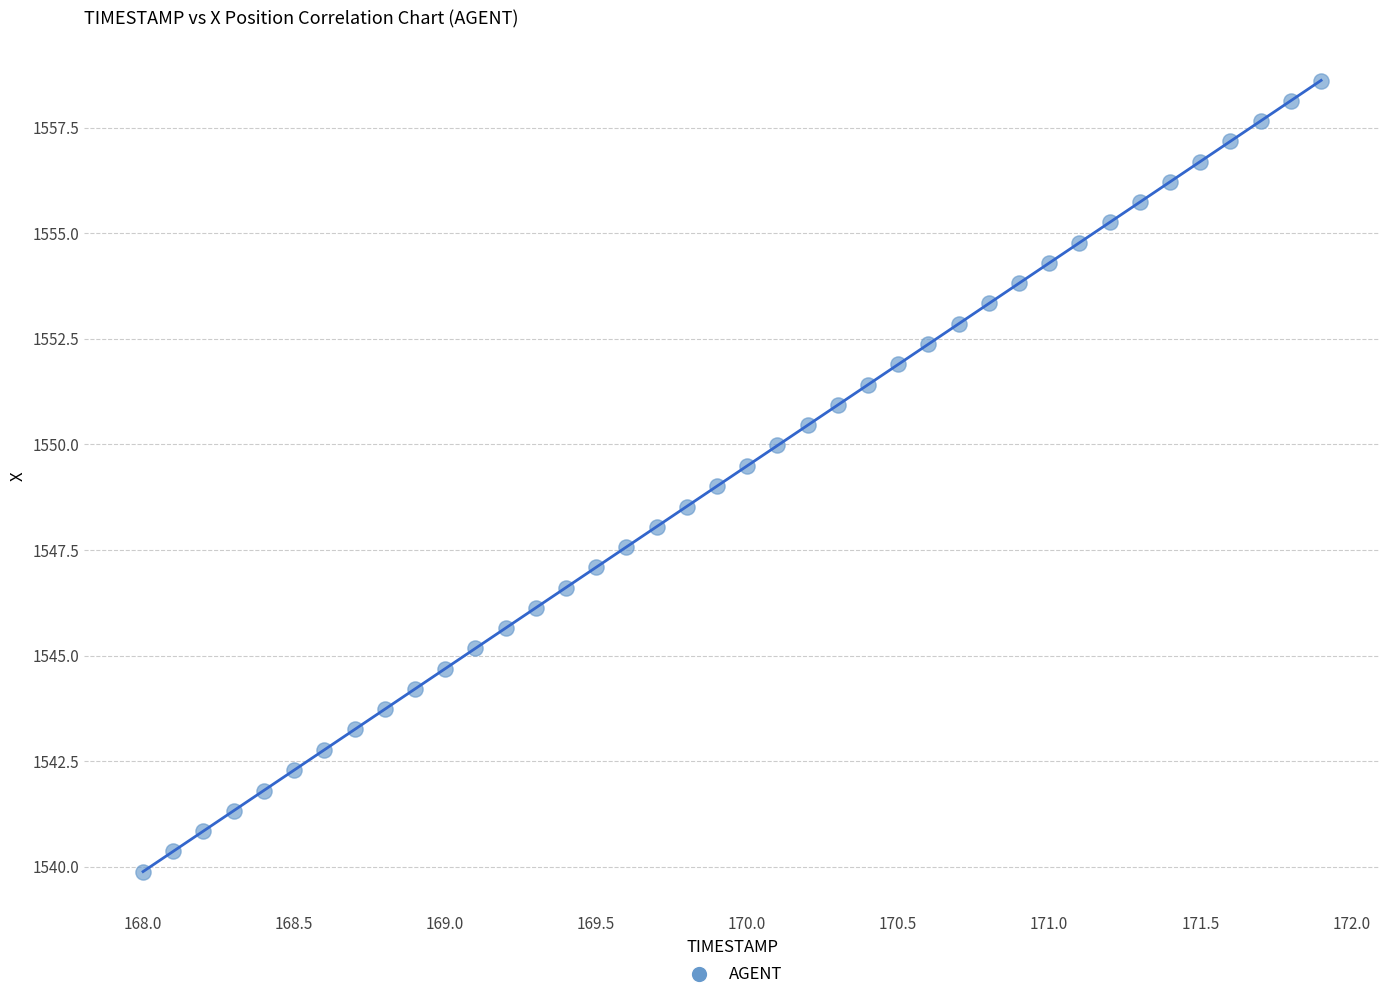

What is the range of Y values (max minus min)?

18.7